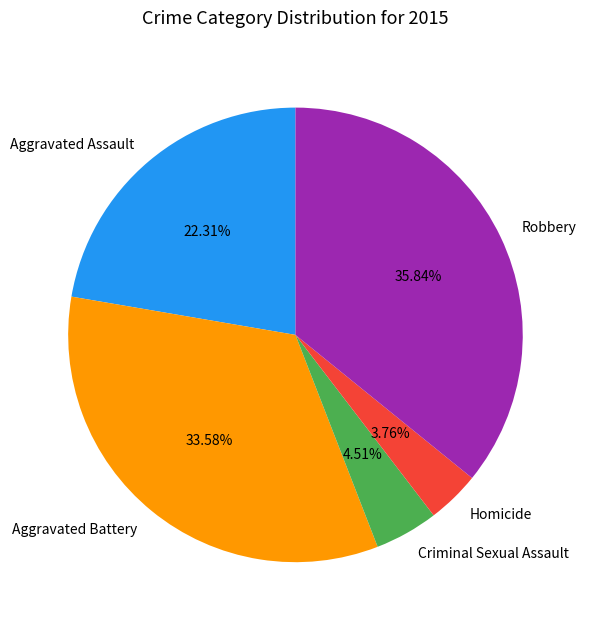

What is the largest slice in the pie chart?

Robbery